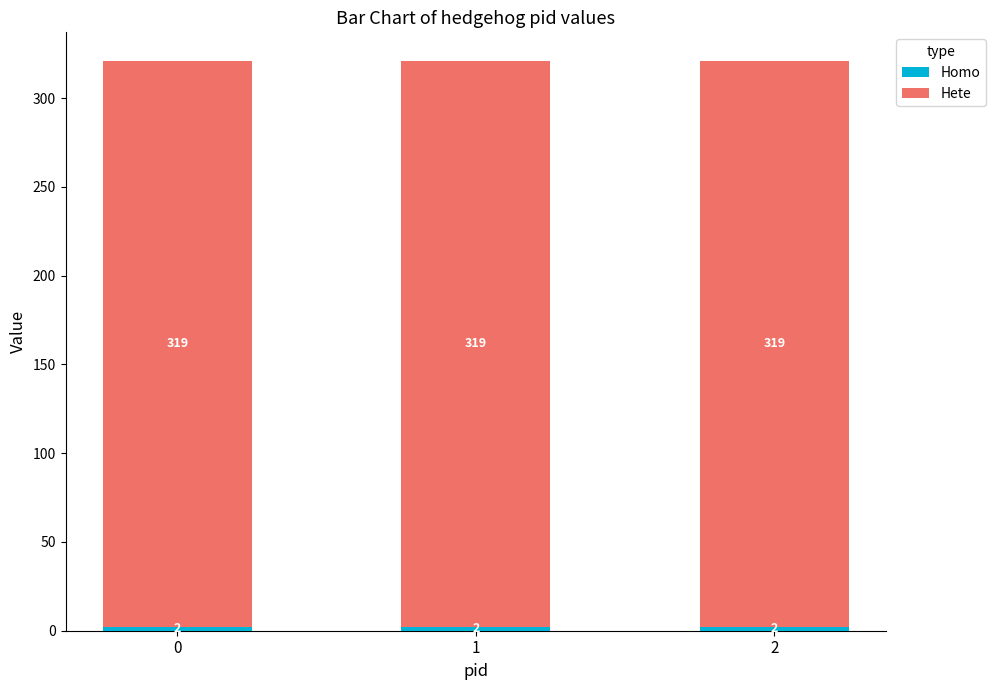

What is the total value across all series at 2?

321